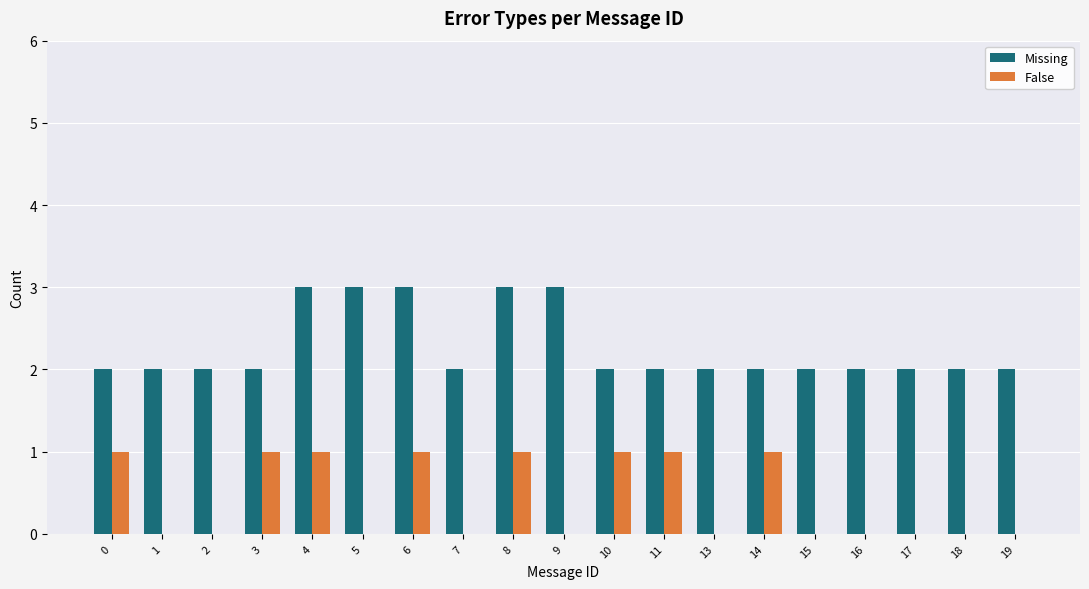

Reading left to right, list all the values displayed in this chart.

Missing: 2	2	2	2	3	3	3	2	3	3	2	2	2	2	2	2	2	2	2
False: 1	0	0	1	1	0	1	0	1	0	1	1	0	1	0	0	0	0	0